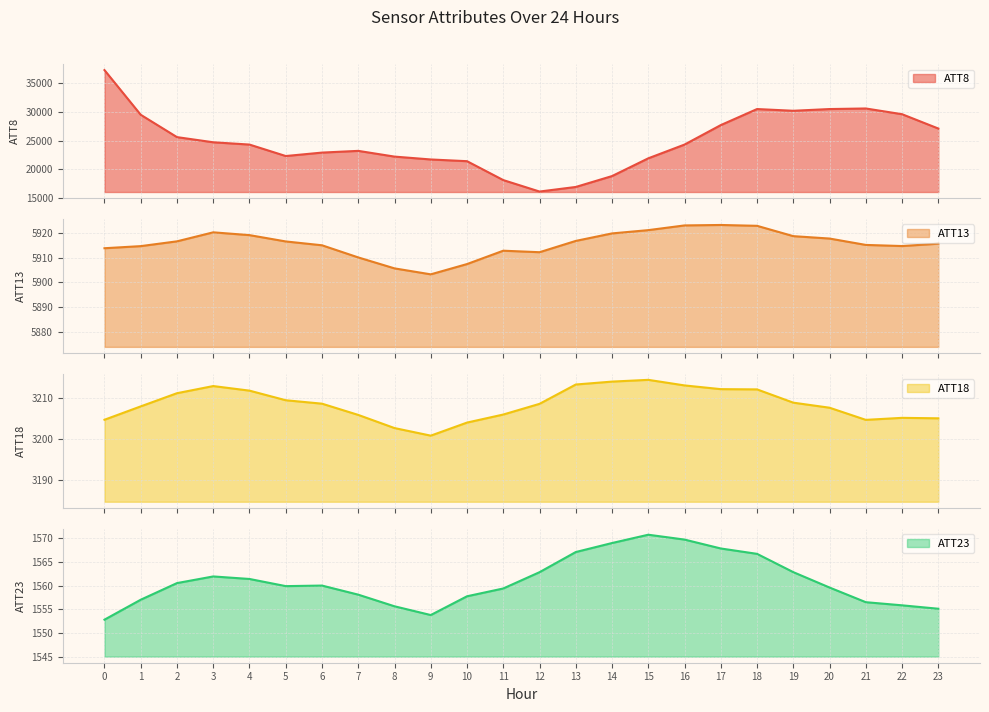

What is the sum of all ATT8 values?

597400